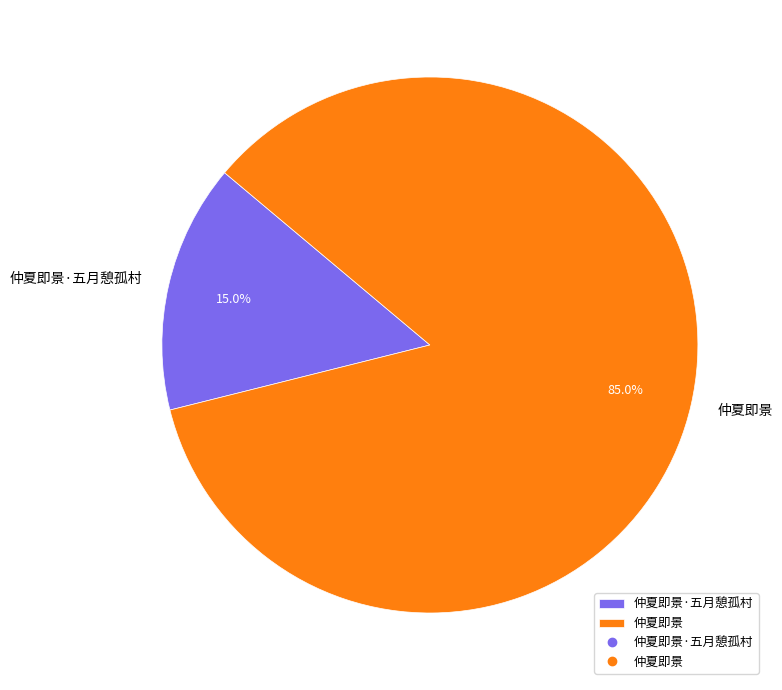

To the nearest percent, what is the average slice percentage?

50%